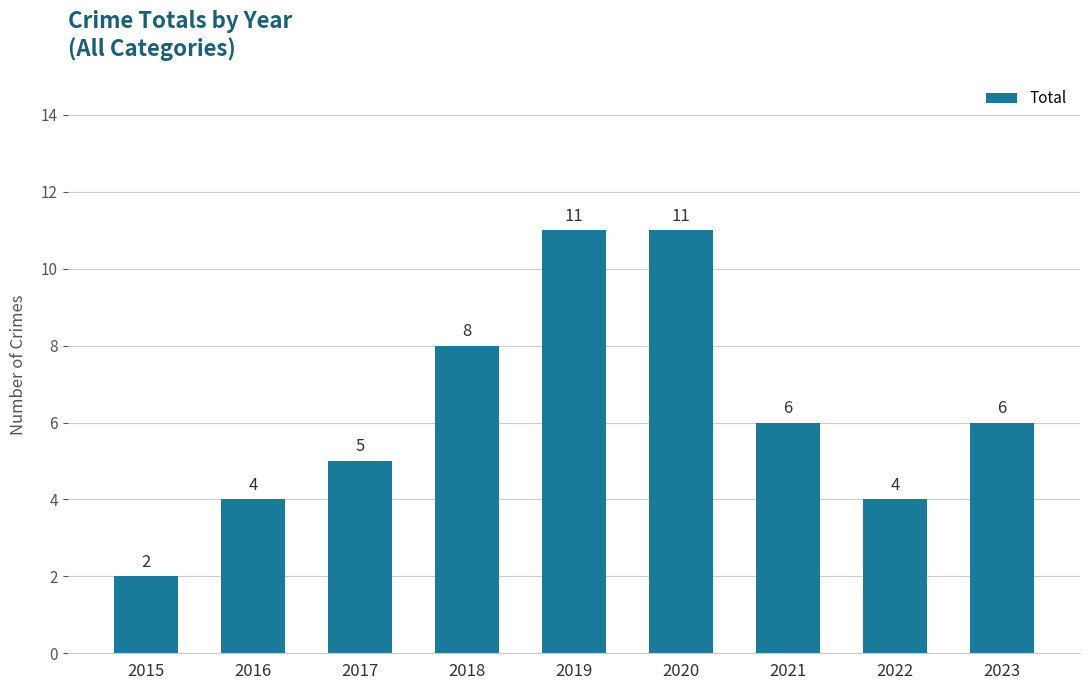

What is the sum of all values?

57